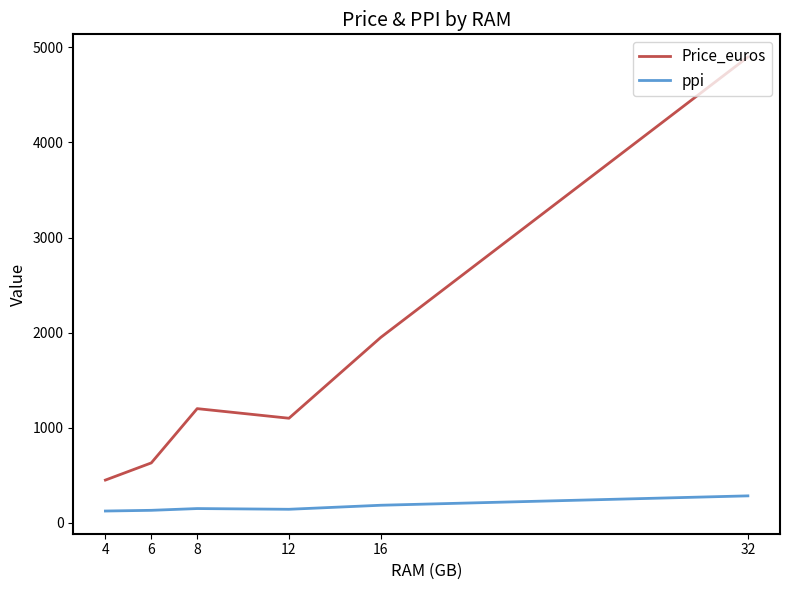

Where is Price_euros nearest to the value 2673?

16